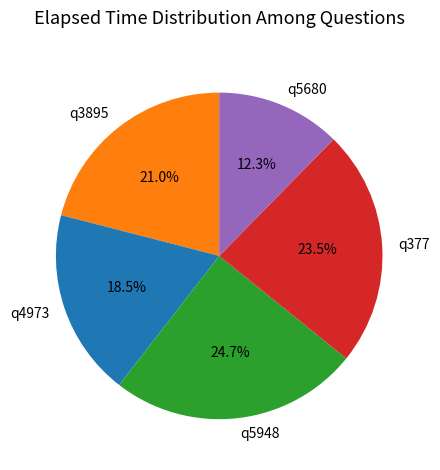

How much of the chart is everything except q377?

76.5%